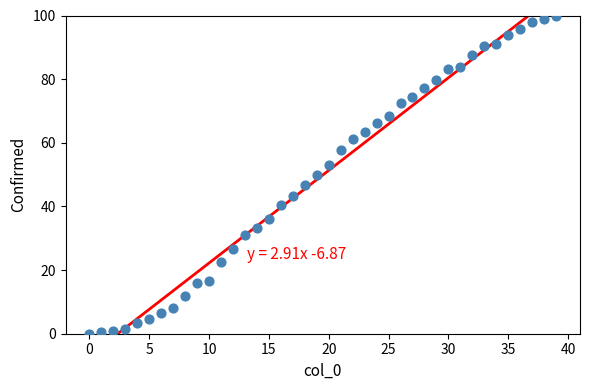

What is the range of Y values (max minus min)?

100.0